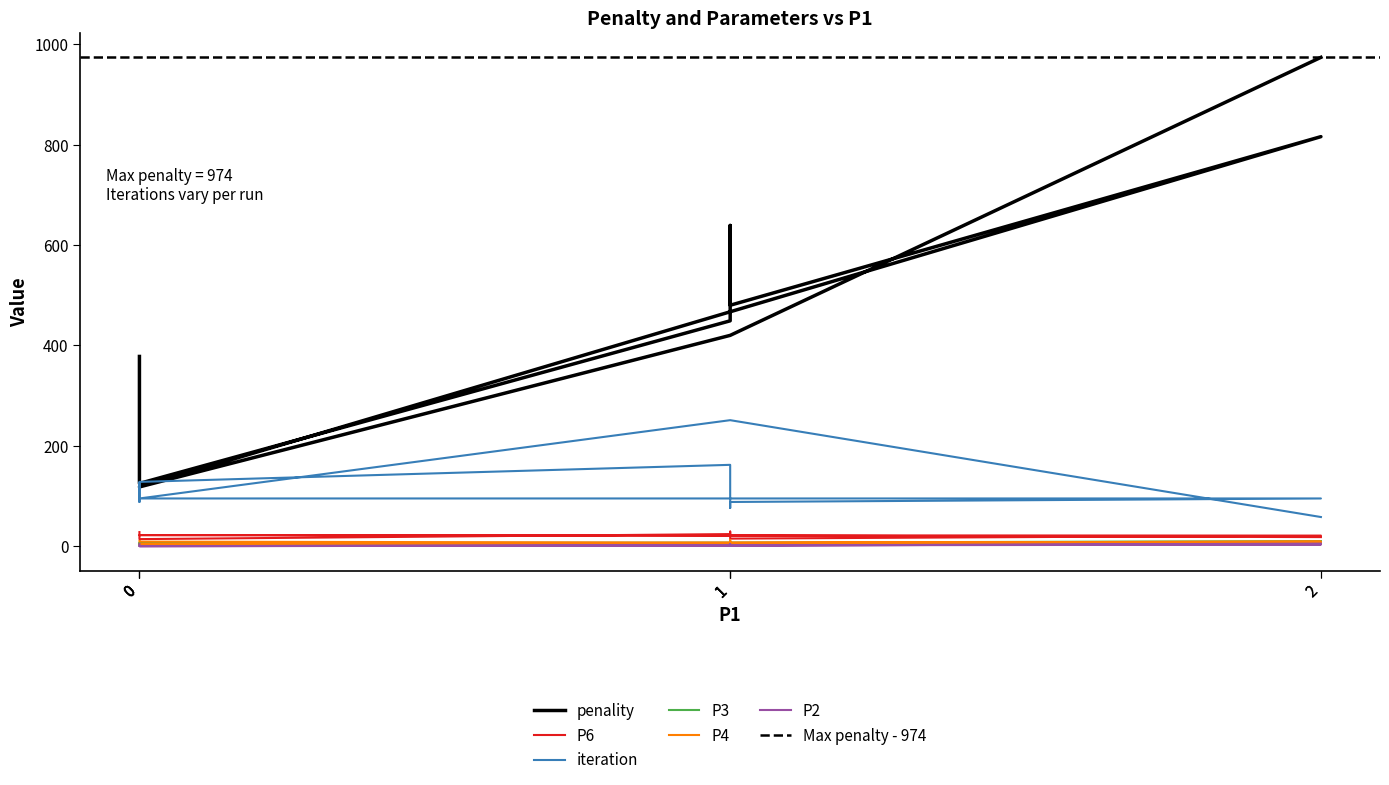

At how many categories does at least one series exceed 839?

1